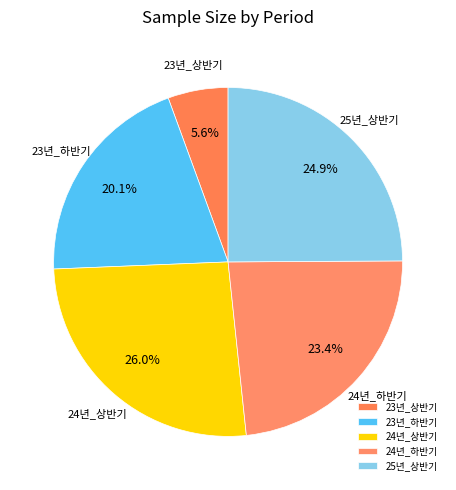

To the nearest percent, what is the difference between the 24년_상반기 and 23년_하반기 slice percentages?

6%